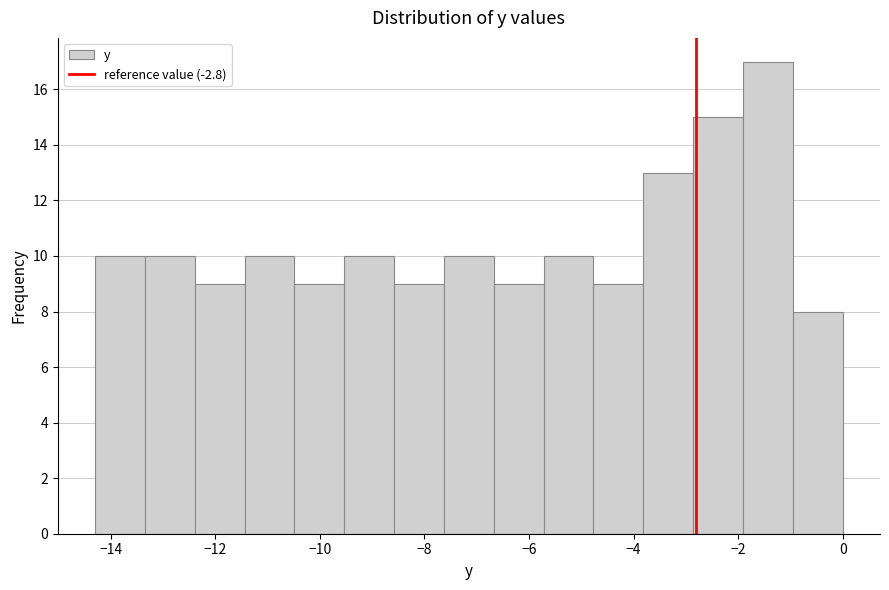

Which range on the x-axis has the tallest bar?

-2.0 to -1.0